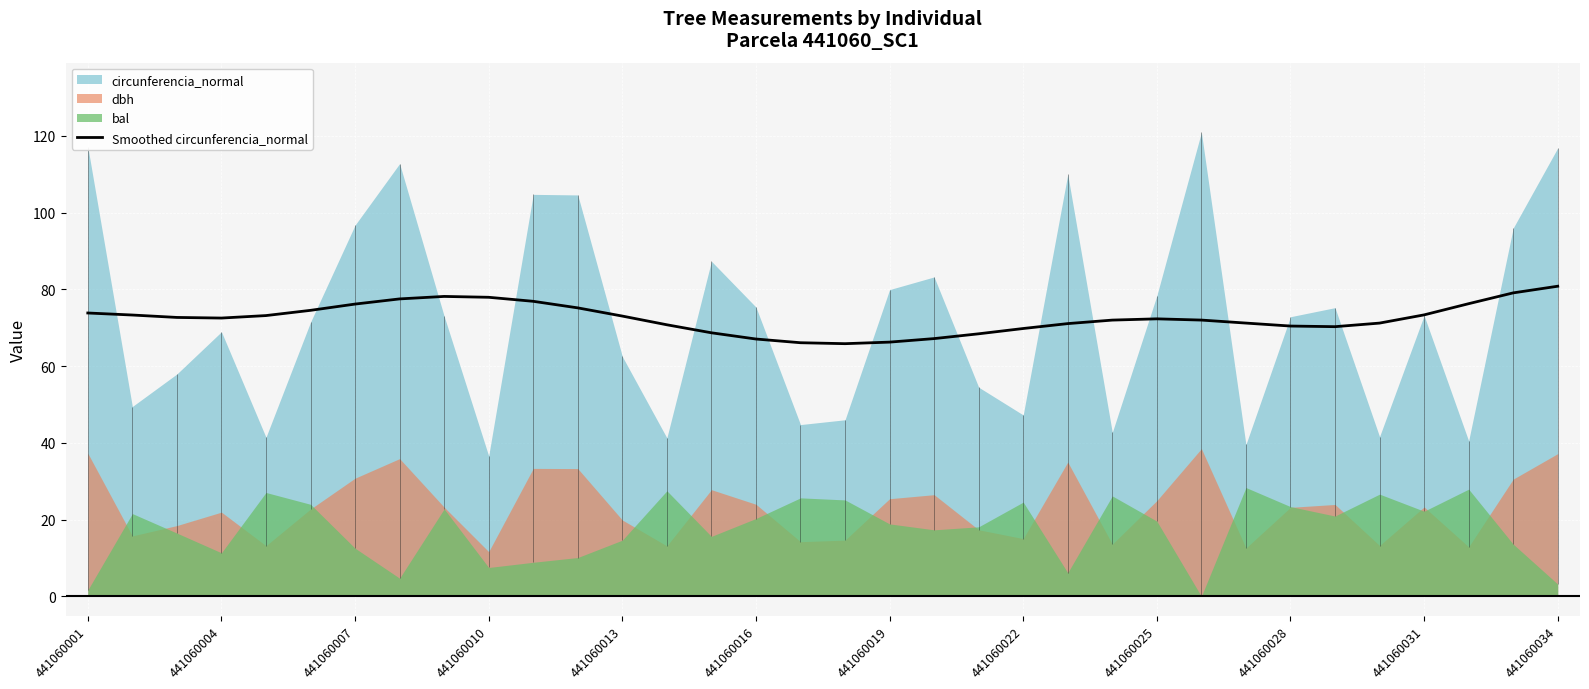

What is the lowest value of the Smoothed circunferencia_normal series?

65.9